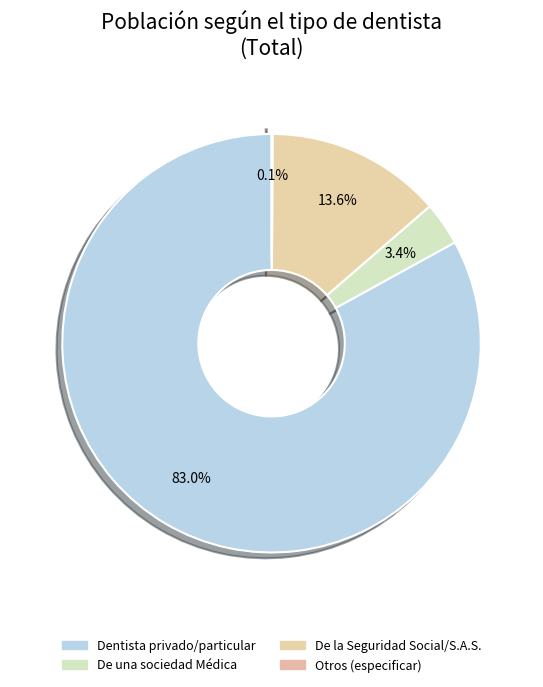

Which category accounts for the majority?

Dentista privado/particular